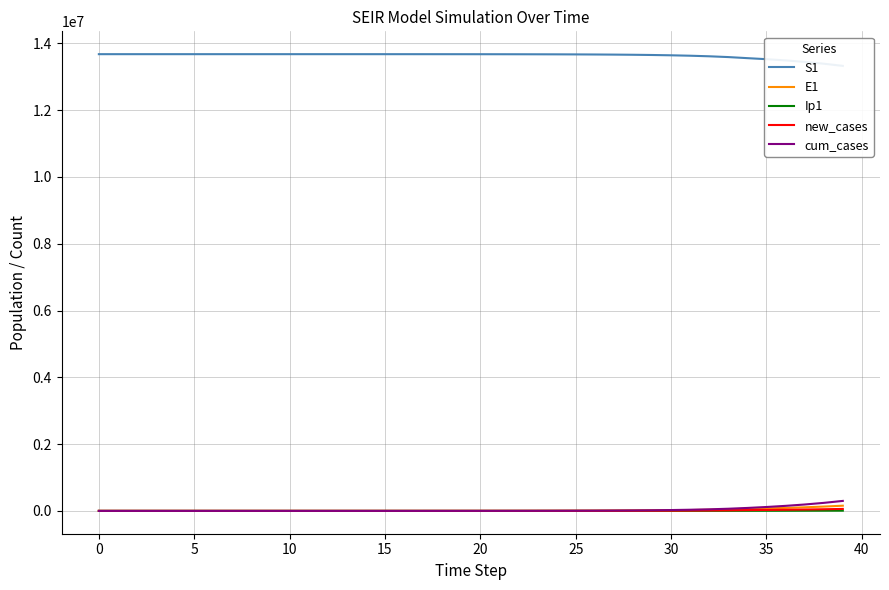

Is it true that cum_cases equals 2751.7 at 23?

True